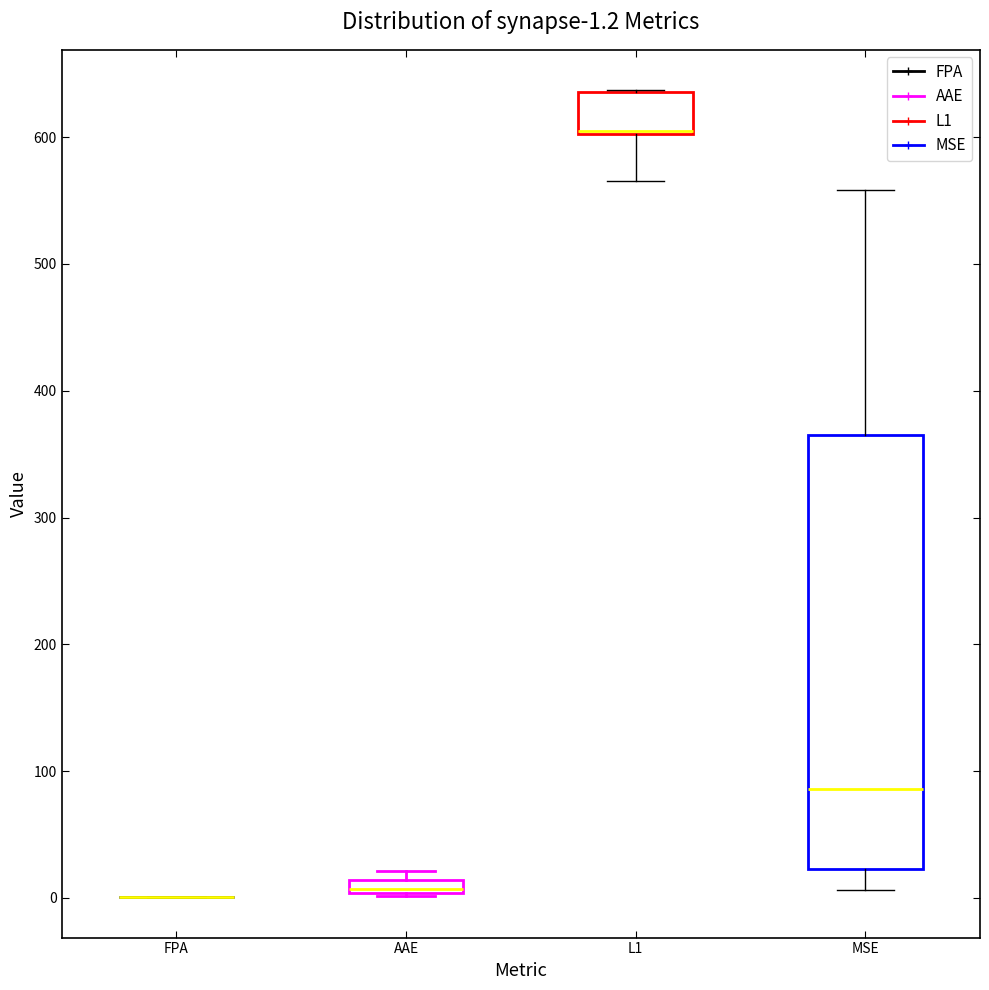

Comparing the boxes themselves (not the whiskers), which one is the tallest?

MSE